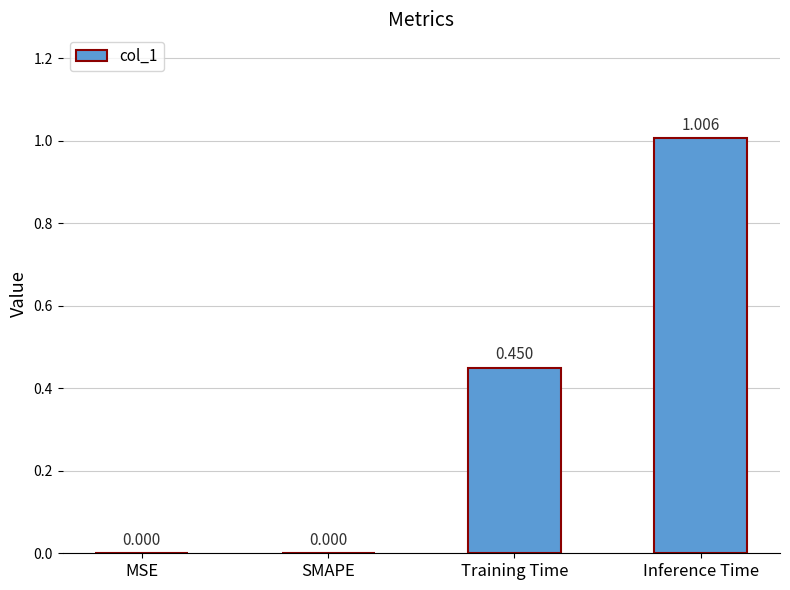

Which category has the highest value across all series?

Inference Time